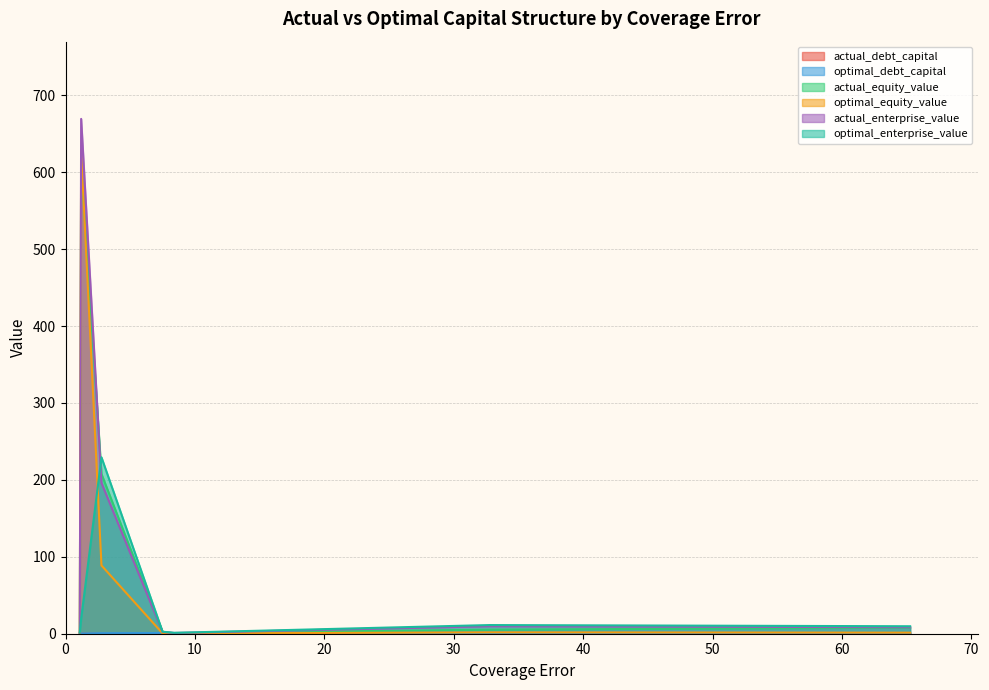

Which series has the largest range (max minus min)?

actual_enterprise_value